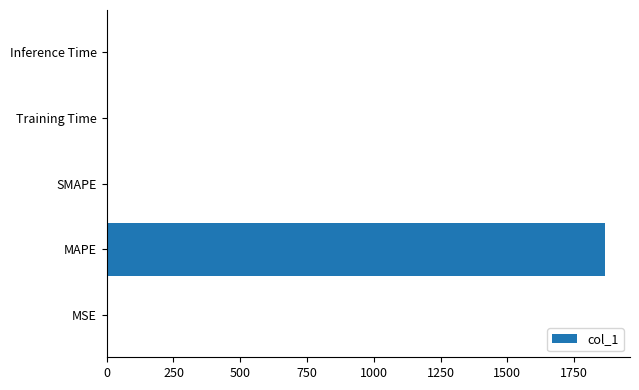

What is the maximum value shown in the chart?

1865.9